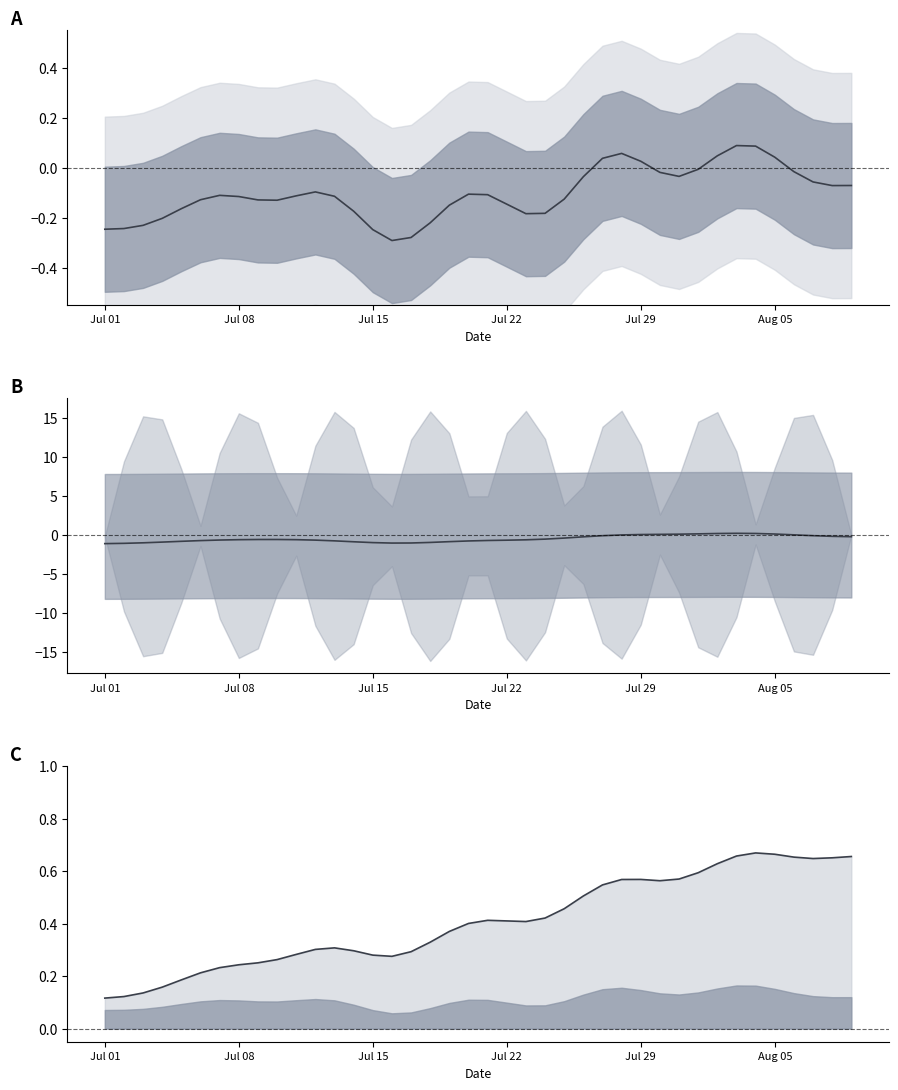

What is the difference between the maximum and second lowest values?

0.5